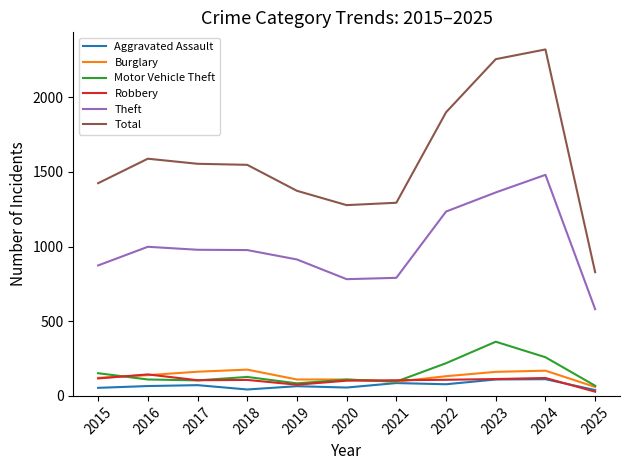

True or false: Burglary has a value of 110 at 2019.

True